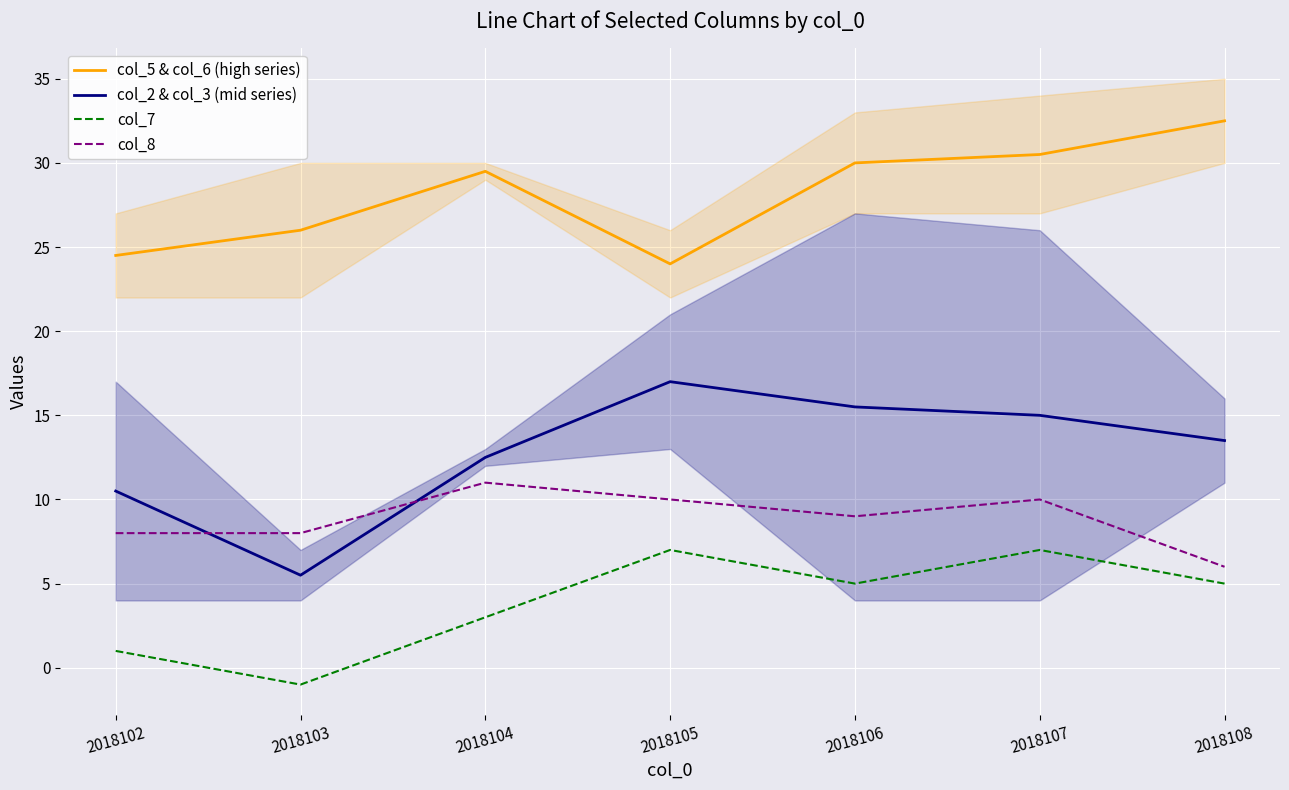

Reading right to left, what are all the values shown in this chart?

col_5 & col_6 (high series): 32.5	30.5	30.0	24.0	29.5	26.0	24.5
col_2 & col_3 (mid series): 13.5	15.0	15.5	17.0	12.5	5.5	10.5
col_7: 5.0	7.0	5.0	7.0	3.0	-1.0	1.0
col_8: 6.0	10.0	9.0	10.0	11.0	8.0	8.0